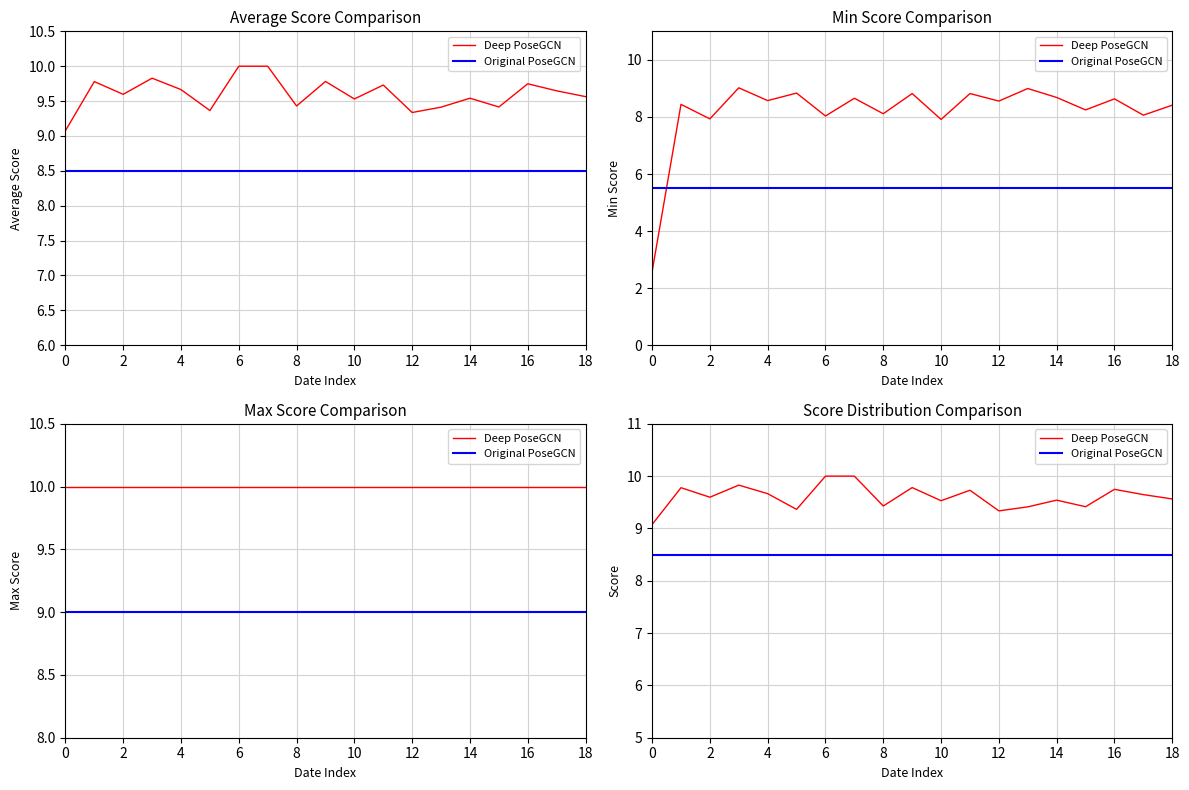

True or false: Deep PoseGCN and Original PoseGCN intersect in this chart.

False